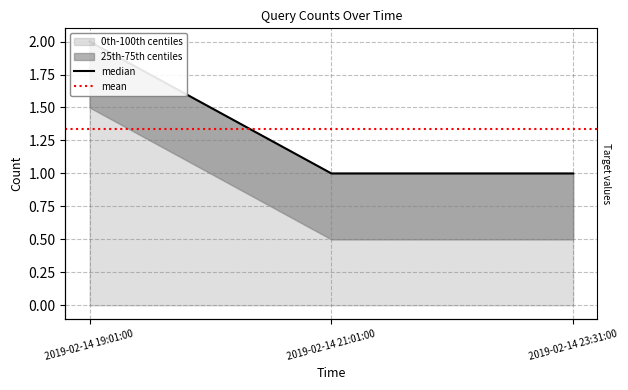

True or false: the data shows 0 at 2019-02-14 23:31:00.

False